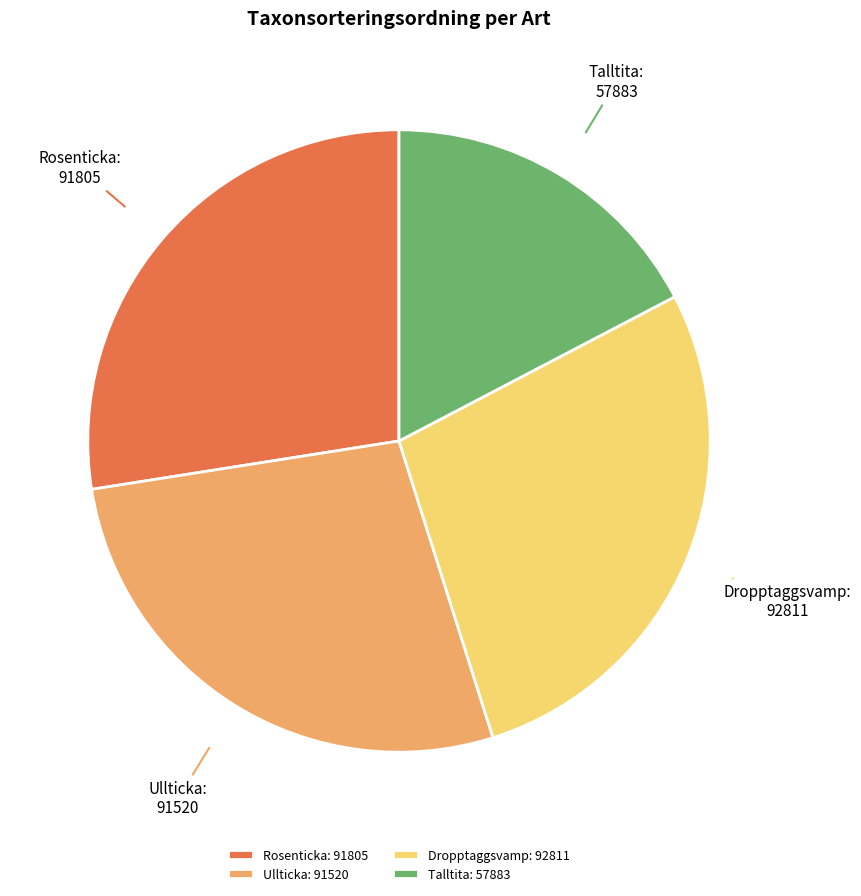

How many segments does this pie chart have?

4